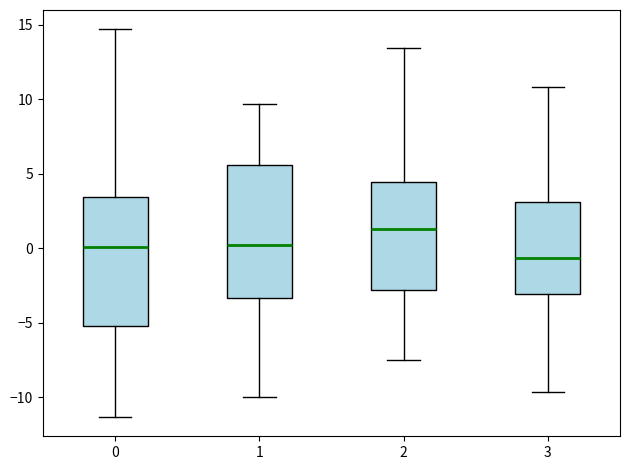

Reading left to right, read every box against the y-axis: the position of its median line, the range the box covers, and the ends of its whiskers. The values are not printed on the chart, so give them approximately, as read against the axis.

0: median 0.0, box -5.0 to 3.5, whiskers -11.5 to 14.5
1: median 0.0, box -3.5 to 5.5, whiskers -10.0 to 9.5
2: median 1.5, box -3.0 to 4.5, whiskers -7.5 to 13.5
3: median -0.5, box -3.0 to 3.0, whiskers -9.5 to 11.0